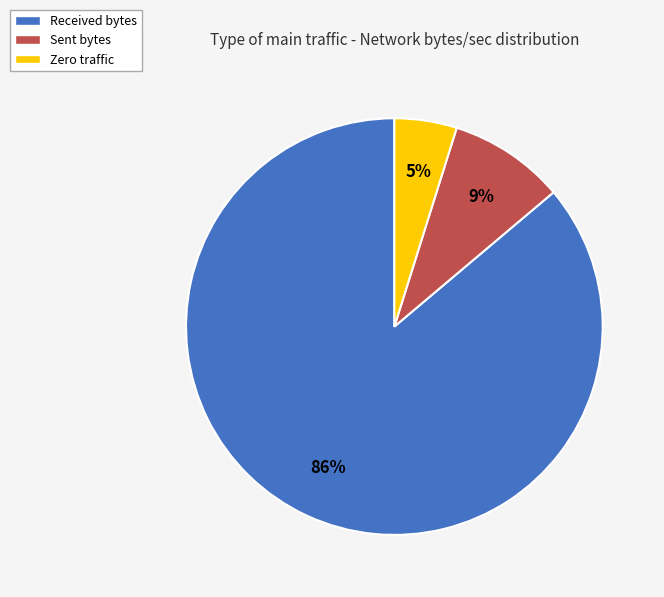

The Sent bytes slice represents 20% of the pie. True or false?

False